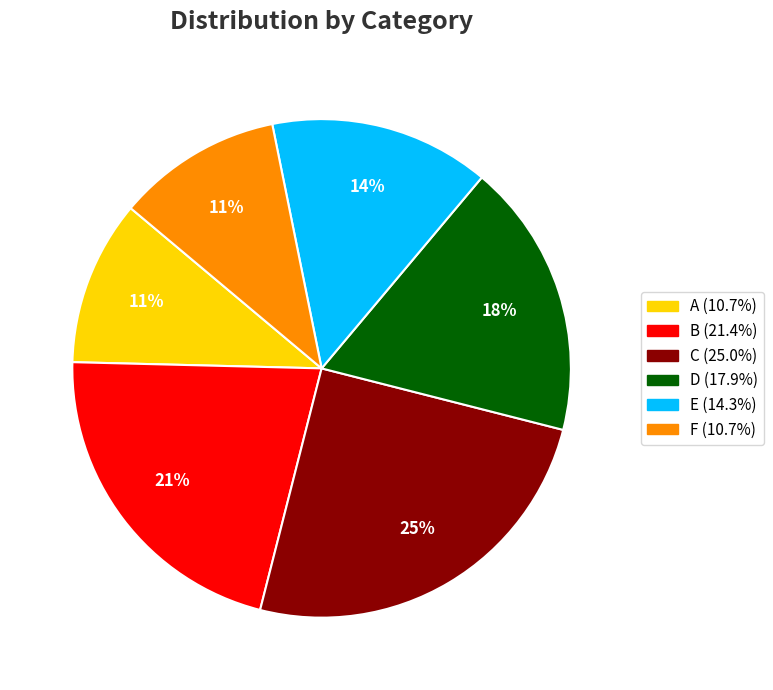

To the nearest percent, what is the difference between the largest and smallest slice percentages?

14%